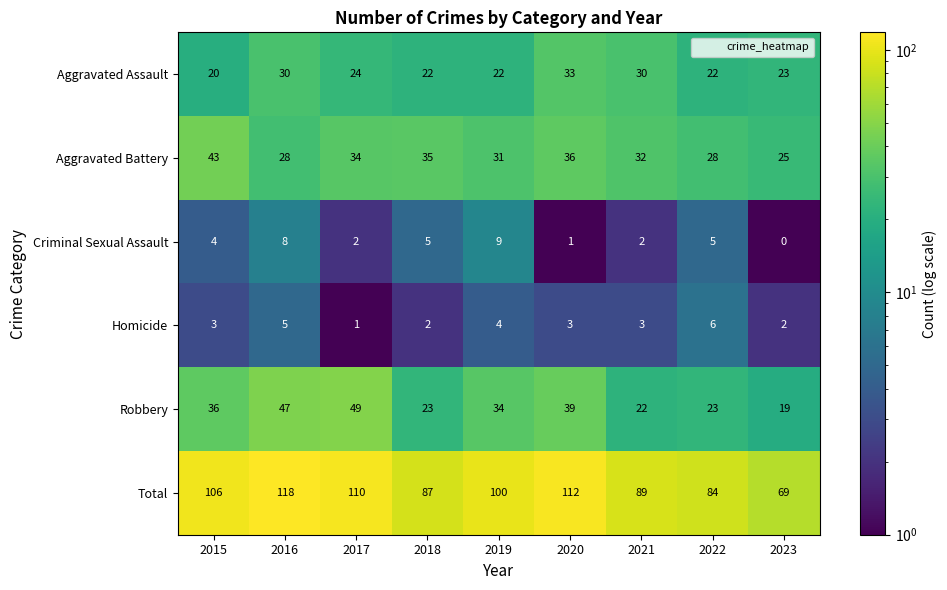

Rank the series at 2019 from highest to lowest value.

Total, Robbery, Aggravated Battery, Aggravated Assault, Criminal Sexual Assault, Homicide